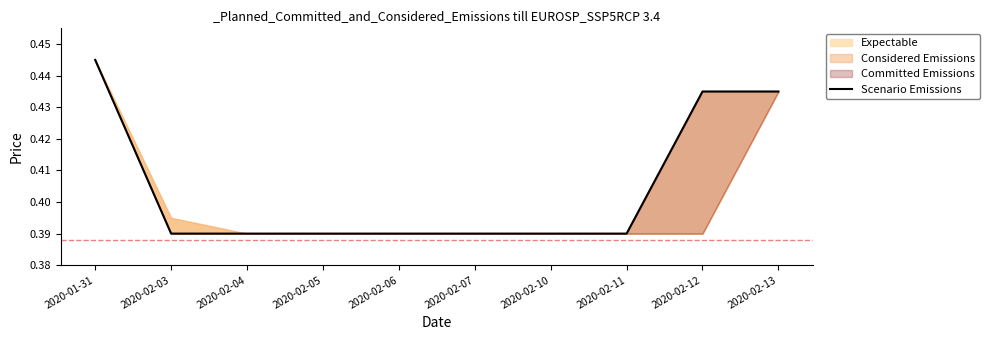

List the labels in order of value, largest first.

2020-01-31, 2020-02-12, 2020-02-13, 2020-02-03, 2020-02-04, 2020-02-05, 2020-02-06, 2020-02-07, 2020-02-10, 2020-02-11